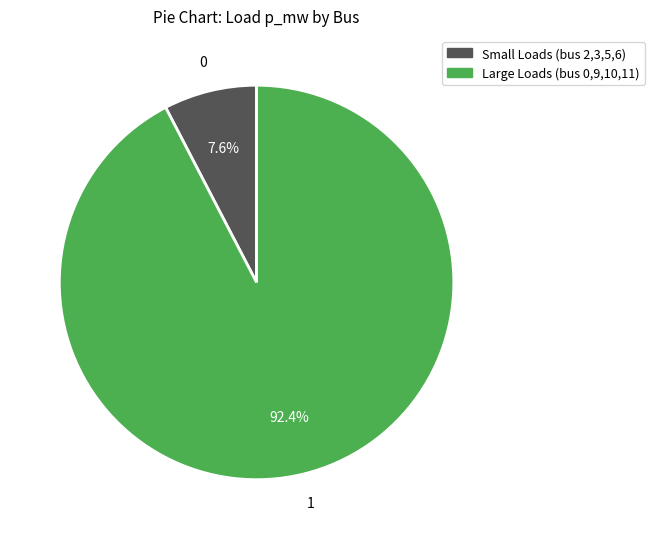

How many slices are in this pie chart?

2